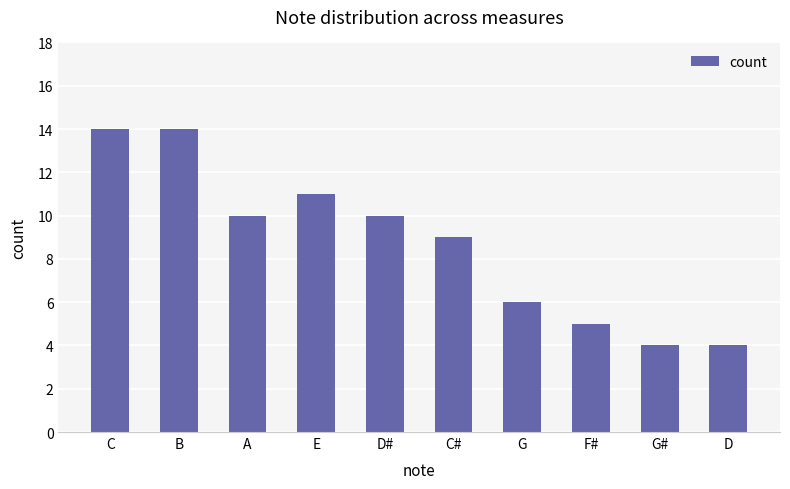

What is the approximate value at B?

14